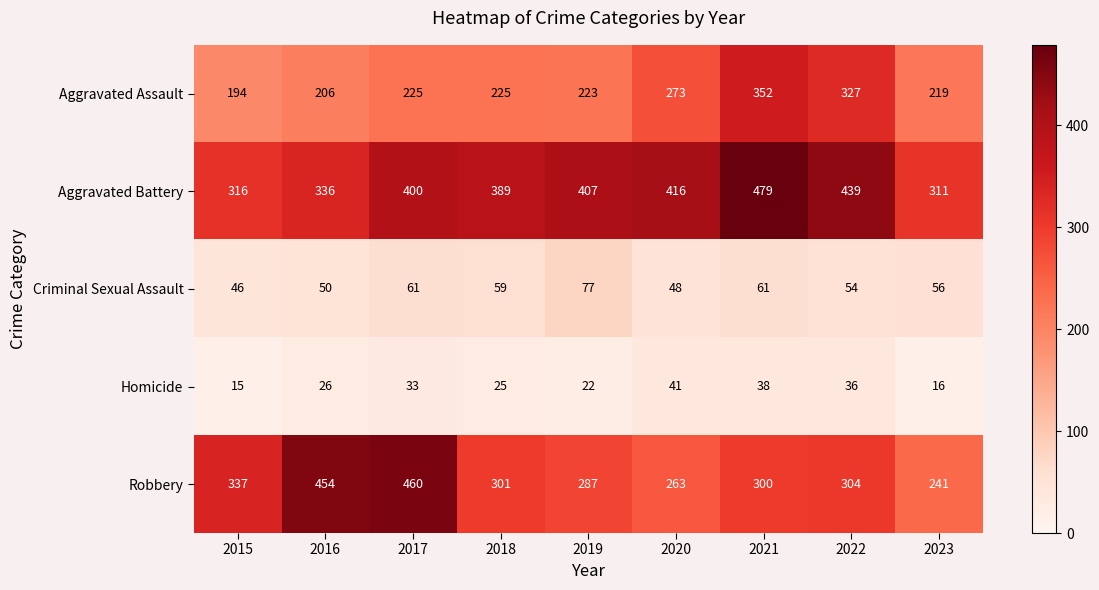

The value of Aggravated Assault at 2016 is 206. True or false?

True